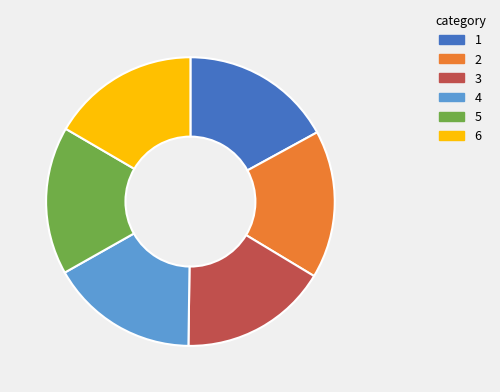

Is there a majority slice in this chart?

No